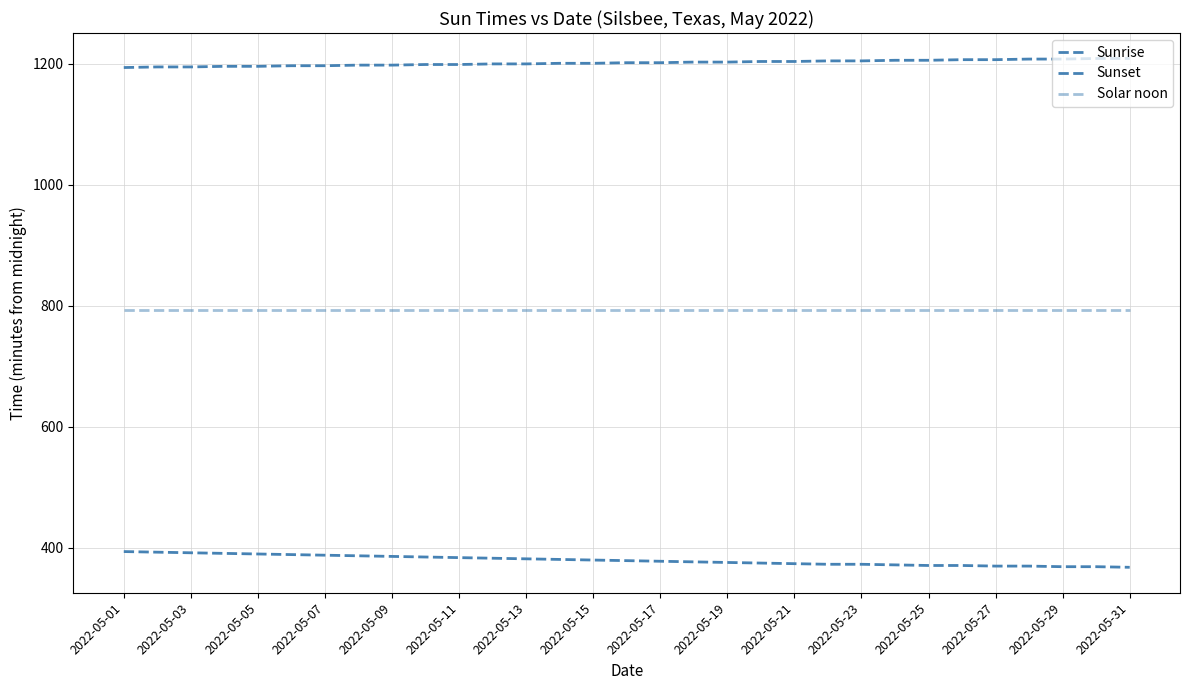

Is this an area chart (filled region under the line)?

No